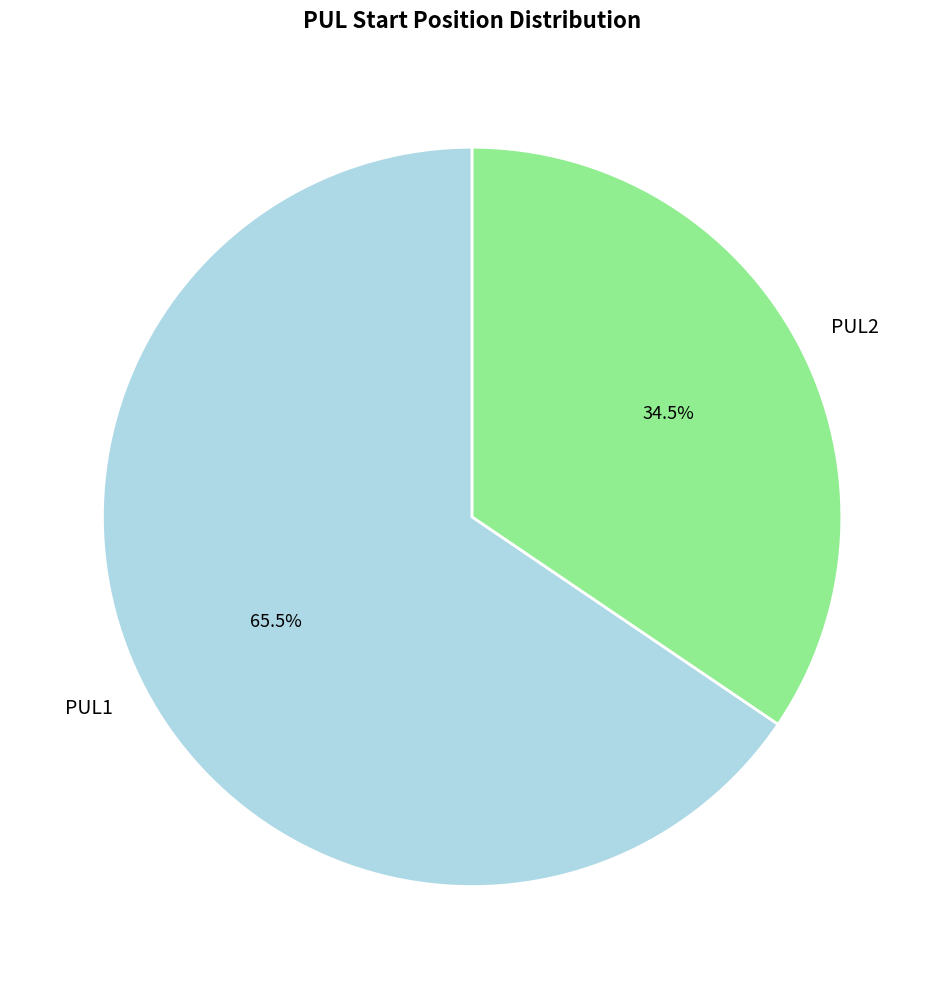

What percentage is NOT represented by PUL1?

34.5%